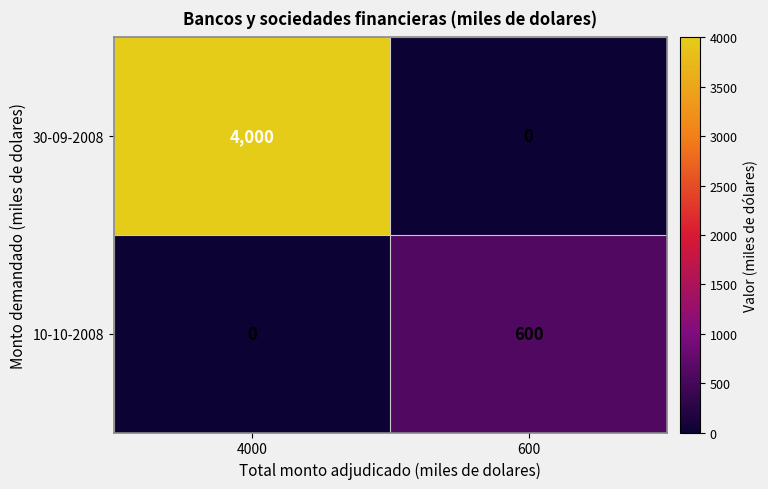

What is the difference between the highest and lowest values at 600?

600